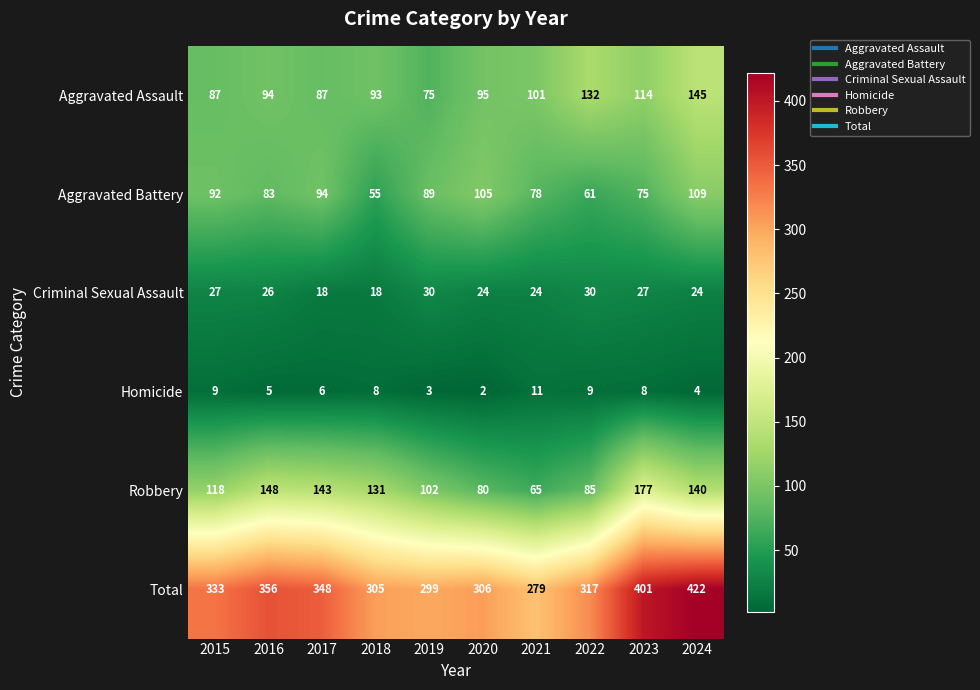

Rank the series by their maximum value, from highest to lowest.

Total, Robbery, Aggravated Assault, Aggravated Battery, Criminal Sexual Assault, Homicide